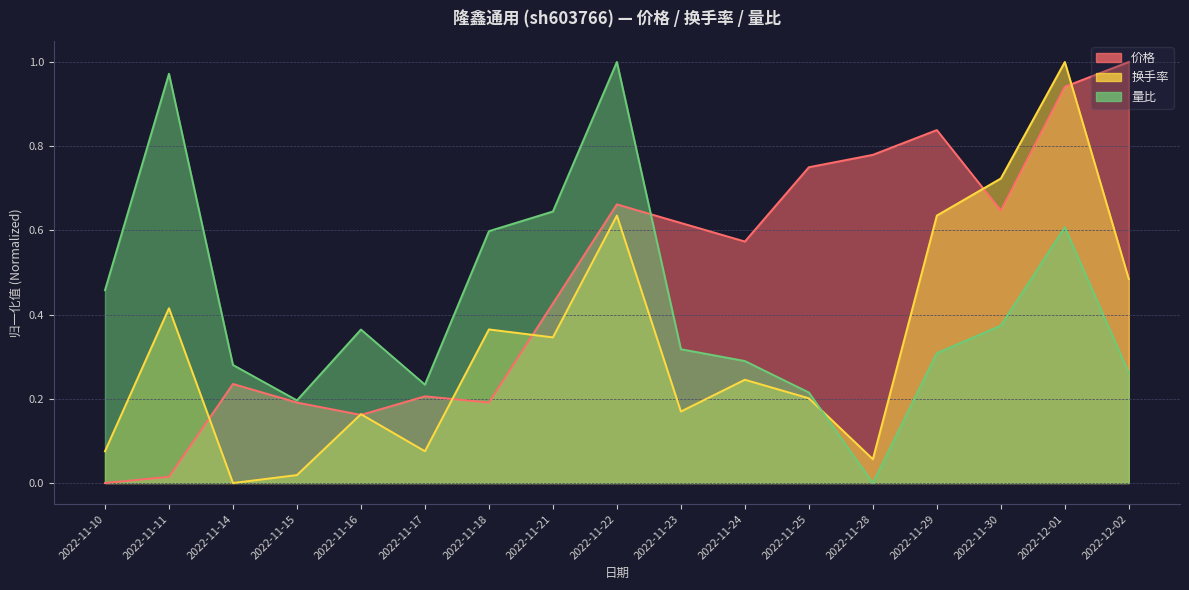

At which category does the chart reach its minimum across all series?

2022-11-10